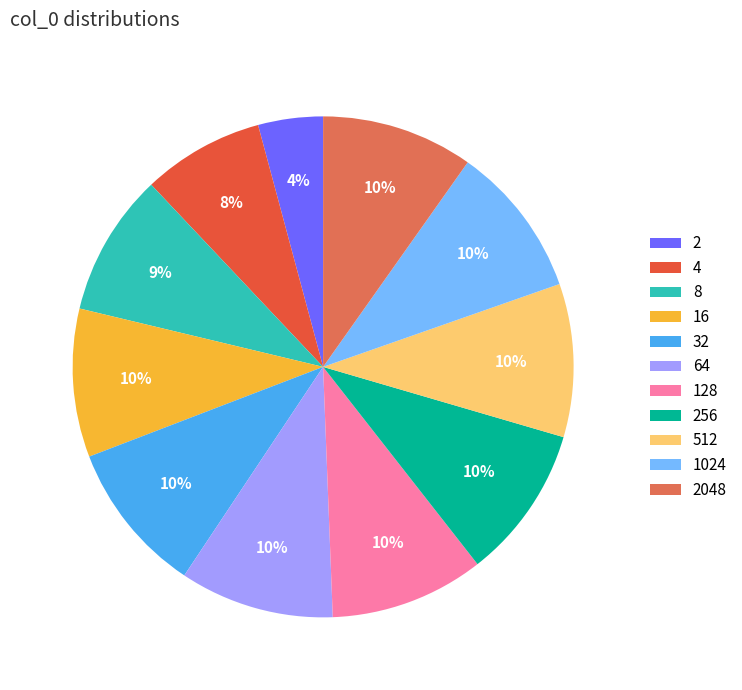

Between 512 and 1024, which is larger?

512